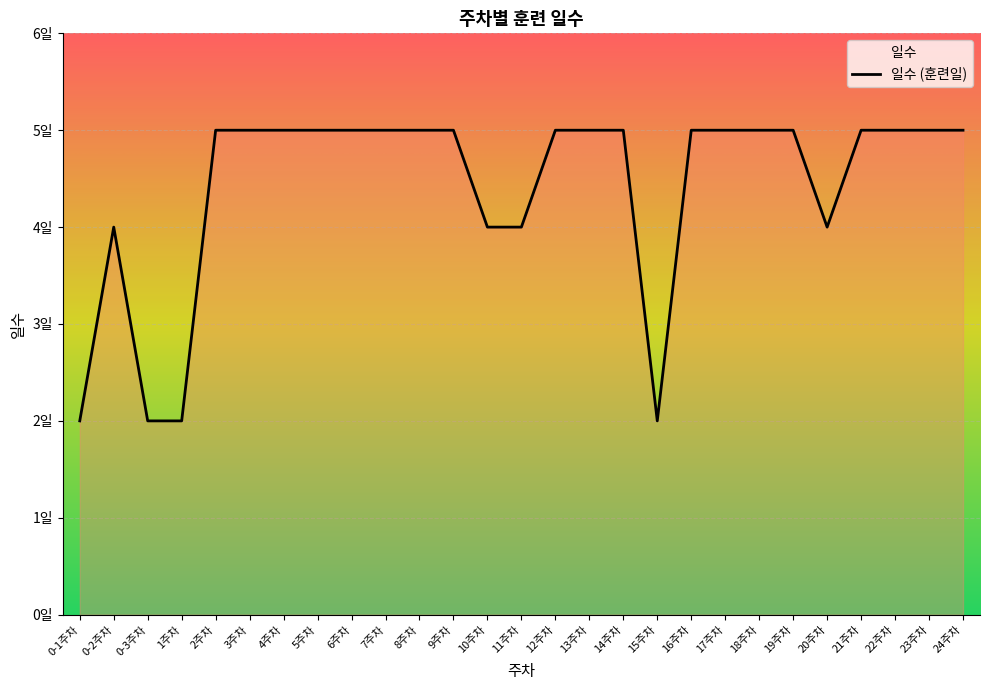

What is the difference between the maximum and minimum values?

3